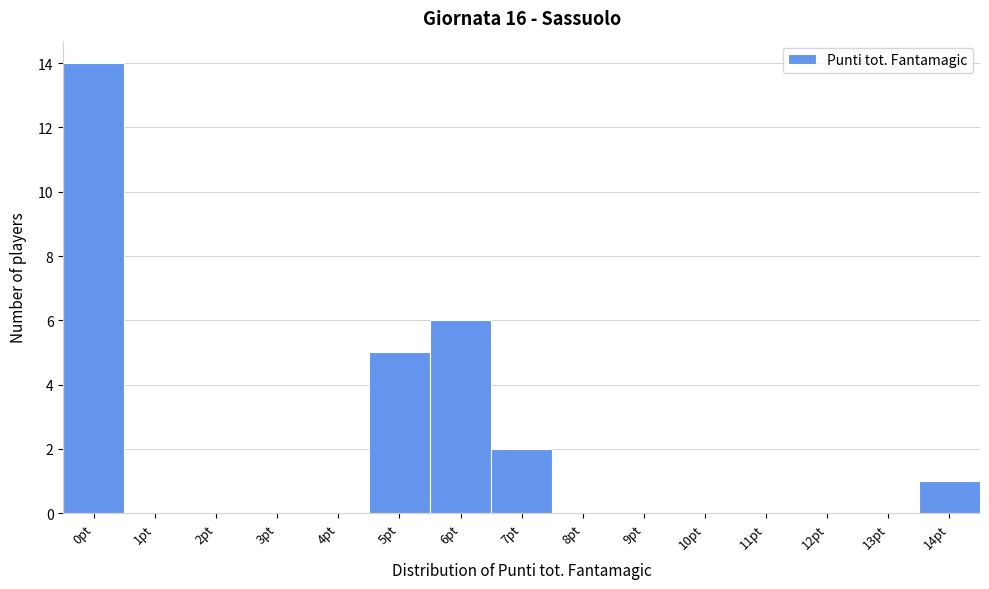

What is the height of the bar covering 6.5 to 7.5 on the x-axis? The values are not printed on the chart, so give them approximately, as read against the axis.

2